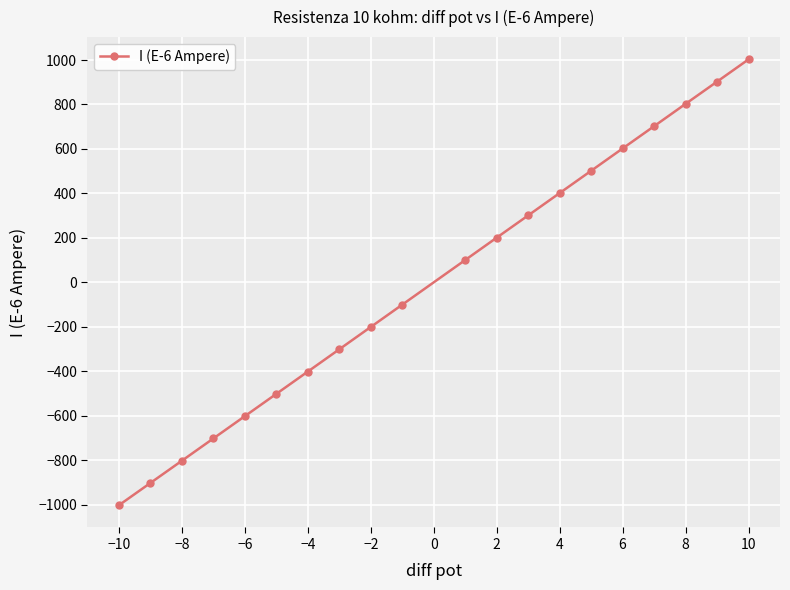

What is the value of the 5th point from the left?

-601.6